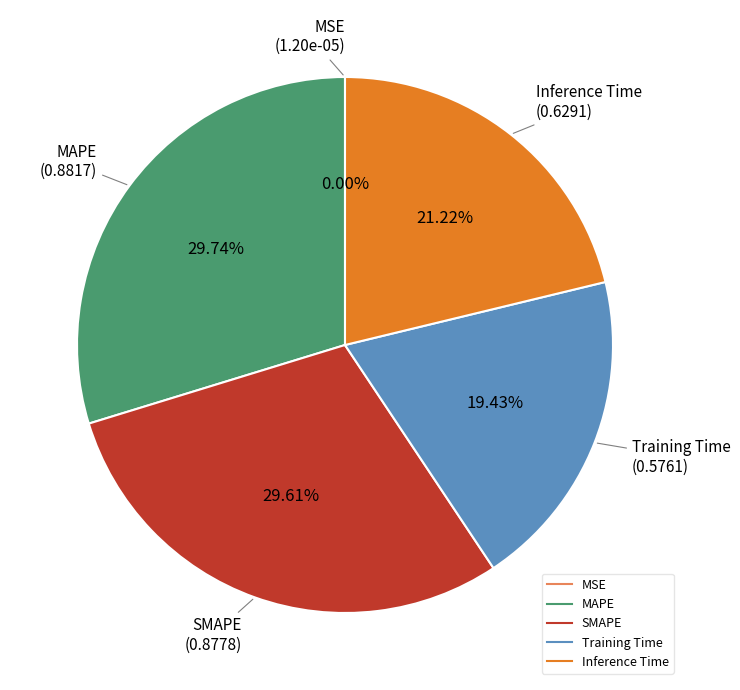

Between Inference Time and MAPE, which is larger?

MAPE